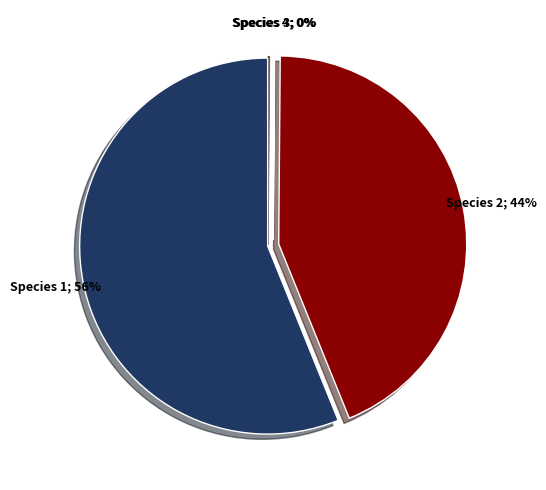

What is the total percentage of 3 and 1?

56.2%